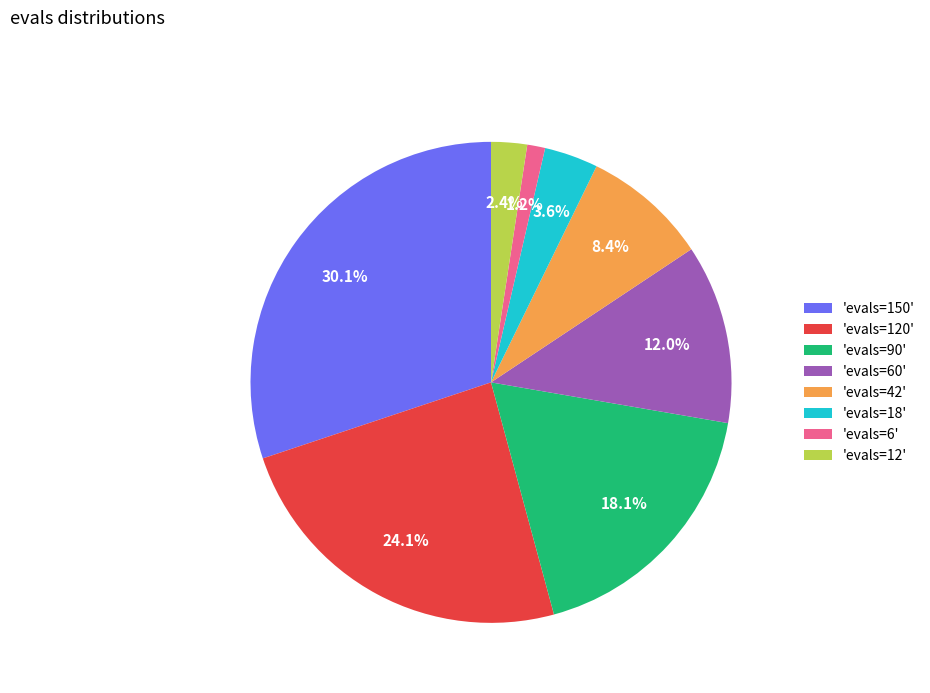

What is the smallest slice in the pie chart?

'evals=6'